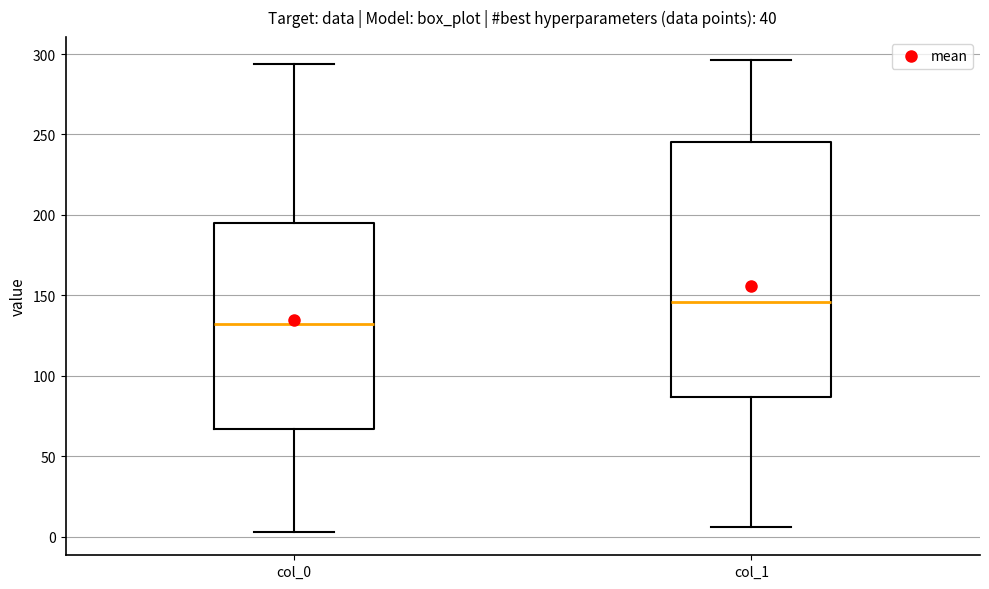

Which box's median line is the highest?

col_1